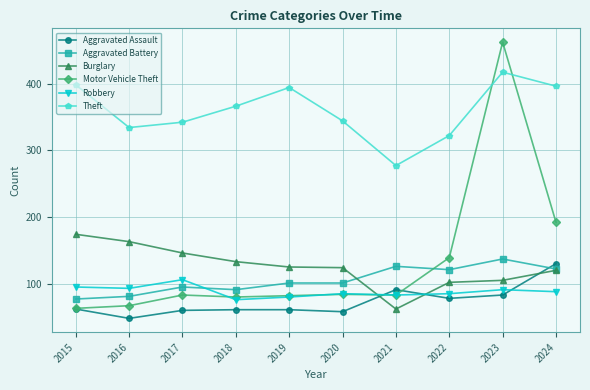

Where does the Burglary series first go above 125?

2015